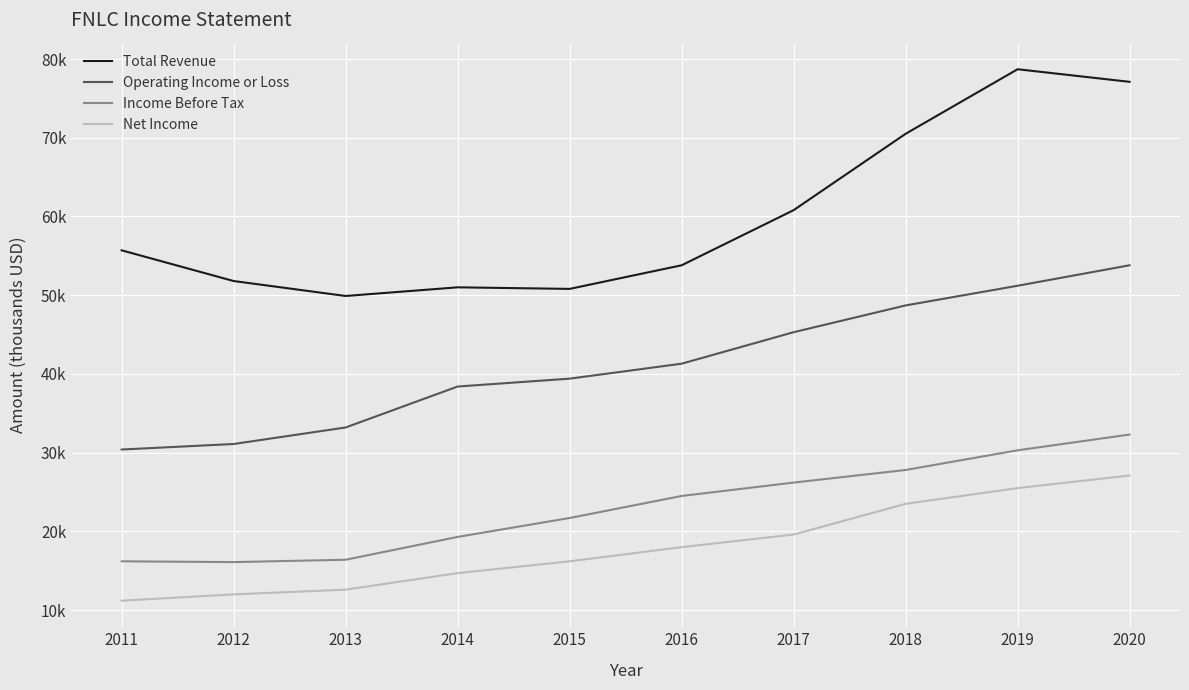

What is the value of the Operating Income or Loss point at the 7th from the left?

45300